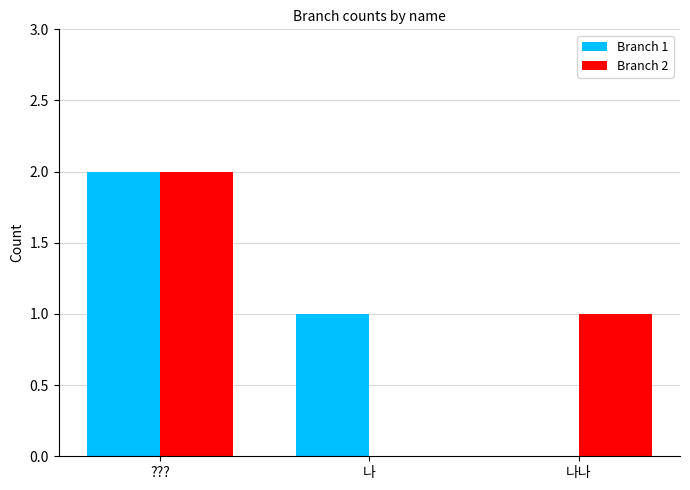

At which category is the sum across all series the highest?

???